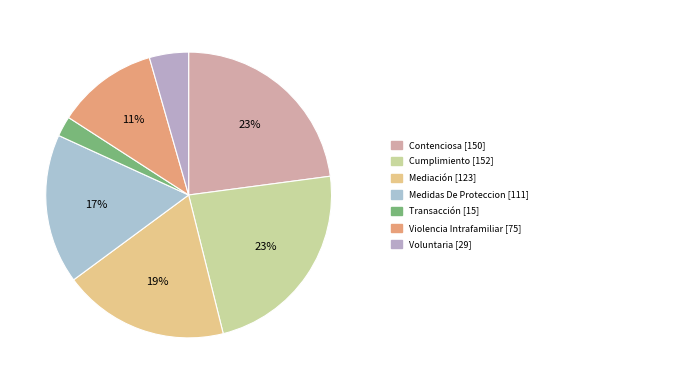

Which category has the biggest portion of the pie?

Cumplimiento